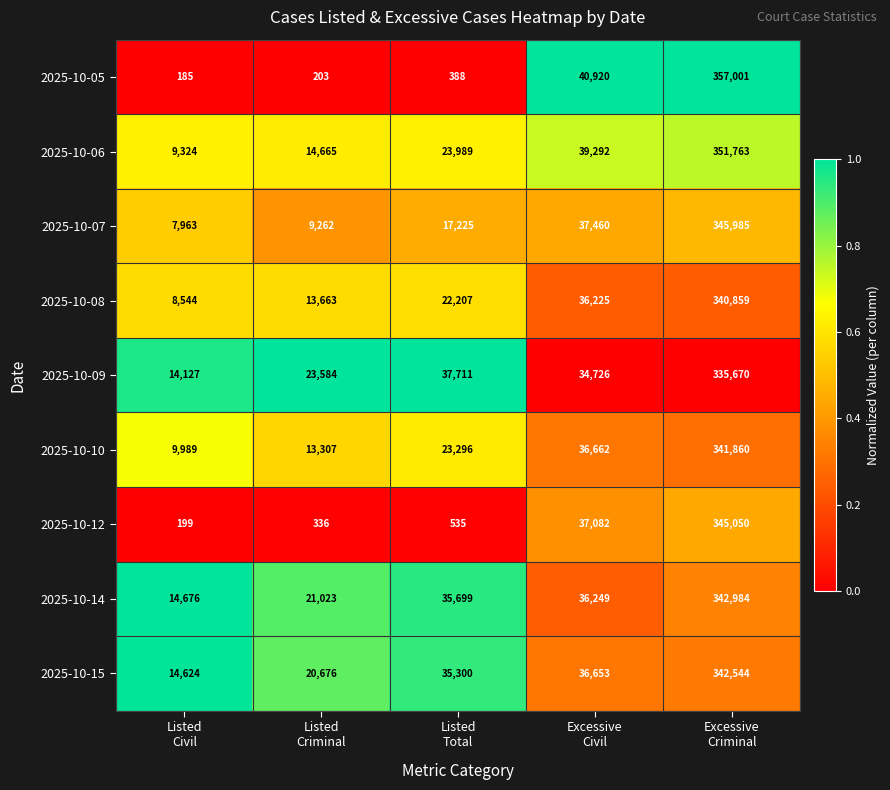

What is the sum of all 2025-10-14 values?

450631